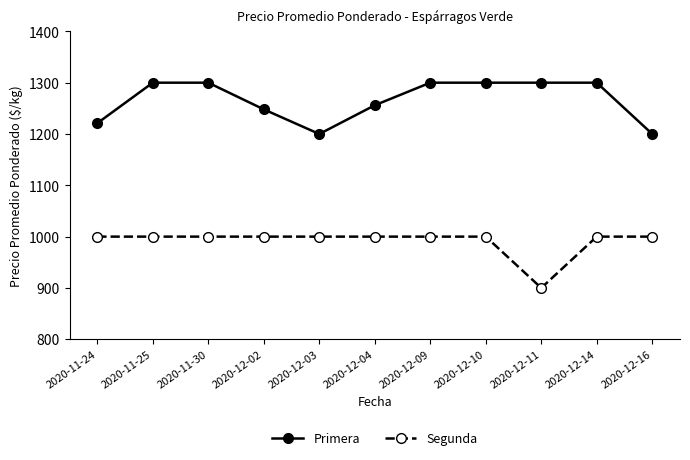

List the series in order of their peak value, lowest first.

Segunda, Primera